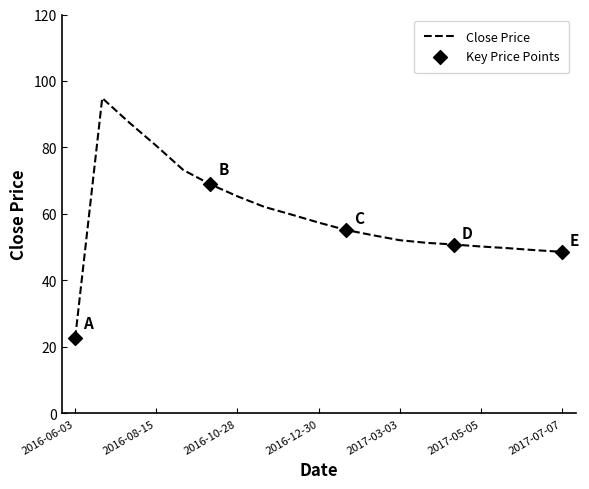

What is the difference between the maximum and minimum values?

72.2